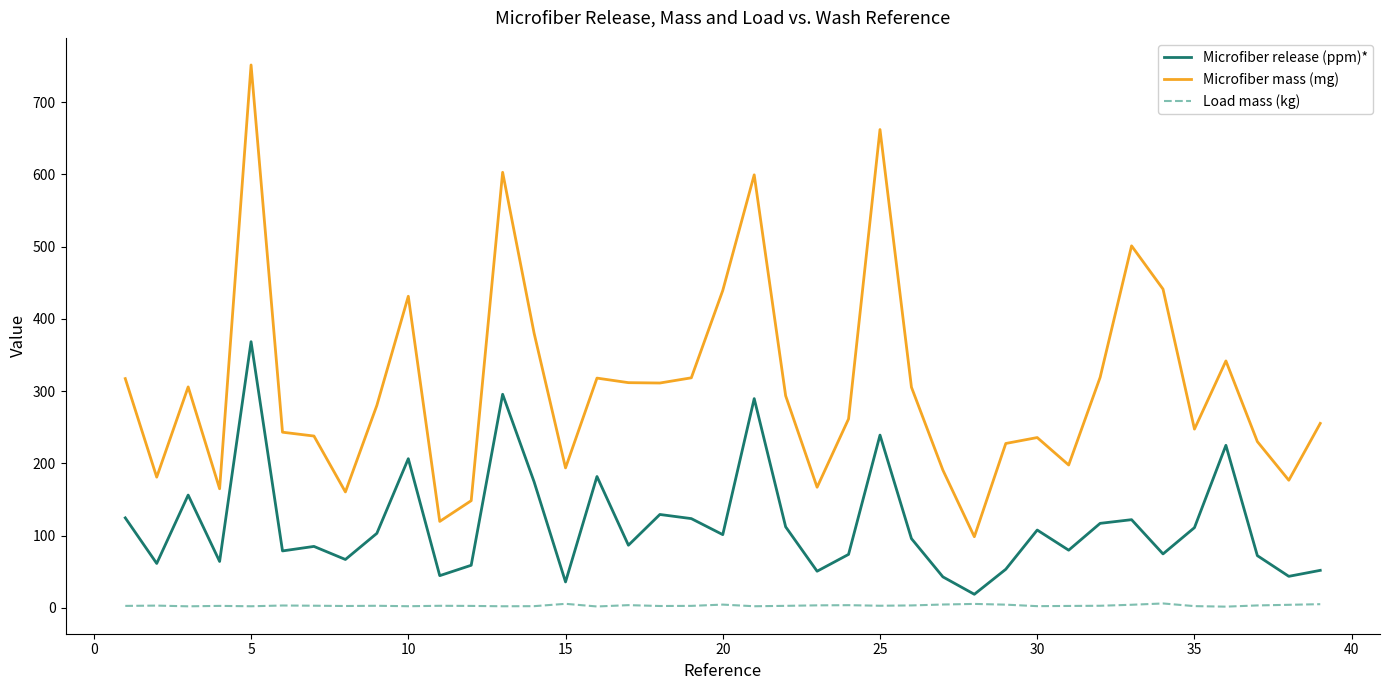

What is the difference between the maximum and minimum values in the Microfiber mass (mg) series?

653.1